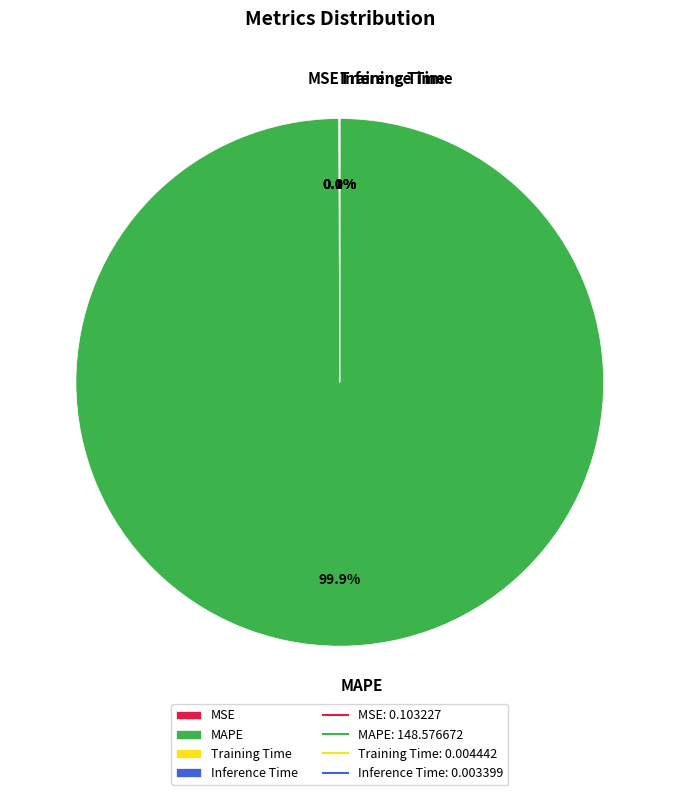

What is the largest slice in the pie chart?

MAPE